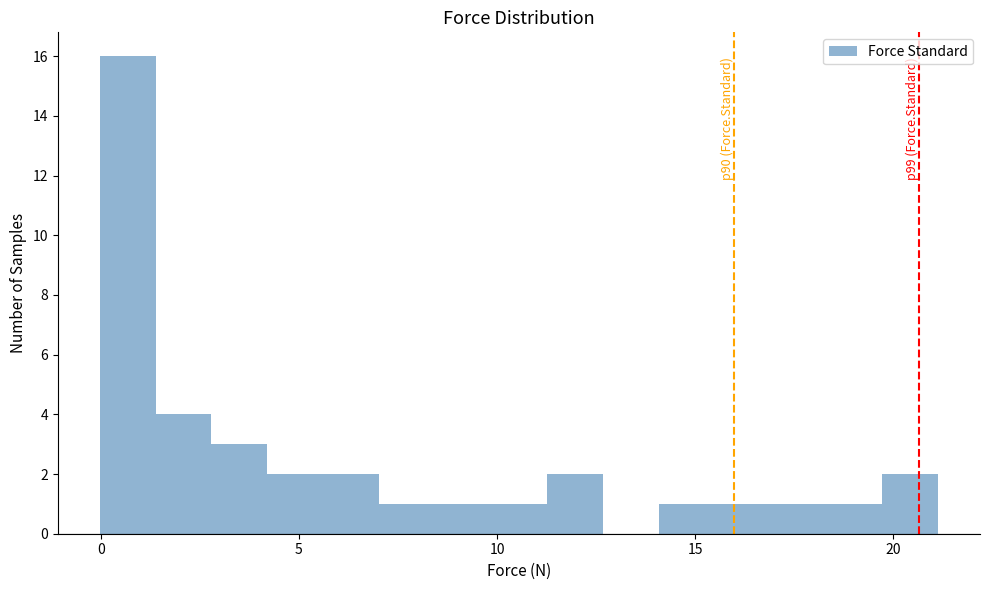

Around what value on the x-axis is the tallest bar? Give the approximate position of its centre, as read against the axis.

0.5